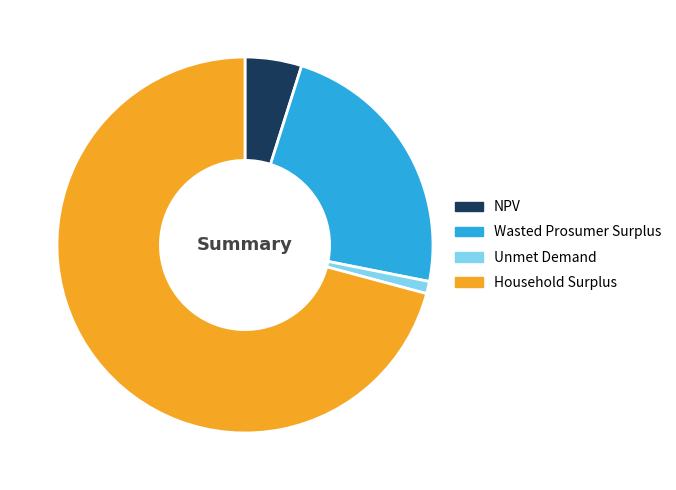

Rank the categories by value from lowest to highest.

Unmet Demand, NPV, Wasted Prosumer Surplus, Household Surplus